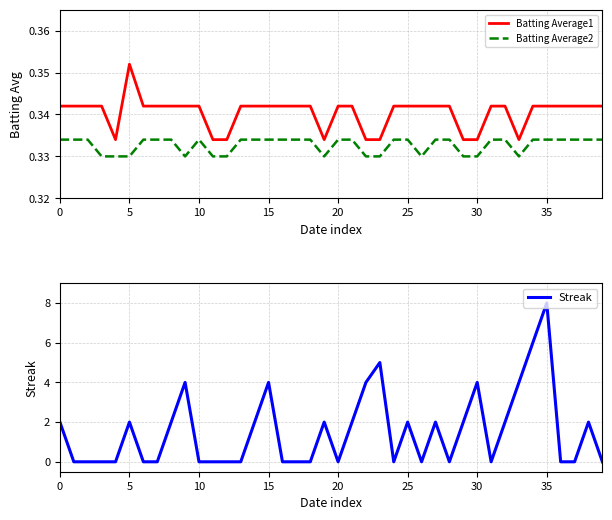

Reading right to left, extract all data points from this chart.

Batting Average1: 0.3	0.3	0.3	0.3	0.3	0.3	0.3	0.3	0.3	0.3	0.3	0.3	0.3	0.3	0.3	0.3	0.3	0.3	0.3	0.3	0.3	0.3	0.3	0.3	0.3	0.3	0.3	0.3	0.3	0.3	0.3	0.3	0.3	0.3	0.4	0.3	0.3	0.3	0.3	0.3
Batting Average2: 0.3	0.3	0.3	0.3	0.3	0.3	0.3	0.3	0.3	0.3	0.3	0.3	0.3	0.3	0.3	0.3	0.3	0.3	0.3	0.3	0.3	0.3	0.3	0.3	0.3	0.3	0.3	0.3	0.3	0.3	0.3	0.3	0.3	0.3	0.3	0.3	0.3	0.3	0.3	0.3
Streak: 0.0	2.0	0.0	0.0	8.0	6.0	4.0	2.0	0.0	4.0	2.0	0.0	2.0	0.0	2.0	0.0	5.0	4.0	2.0	0.0	2.0	0.0	0.0	0.0	4.0	2.0	0.0	0.0	0.0	0.0	4.0	2.0	0.0	0.0	2.0	0.0	0.0	0.0	0.0	2.0